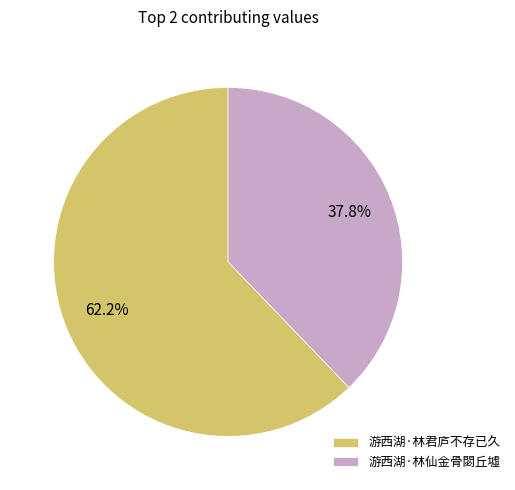

Between 游西湖·林仙金骨閟丘墟 and 游西湖·林君庐不存已久, which is larger?

游西湖·林君庐不存已久